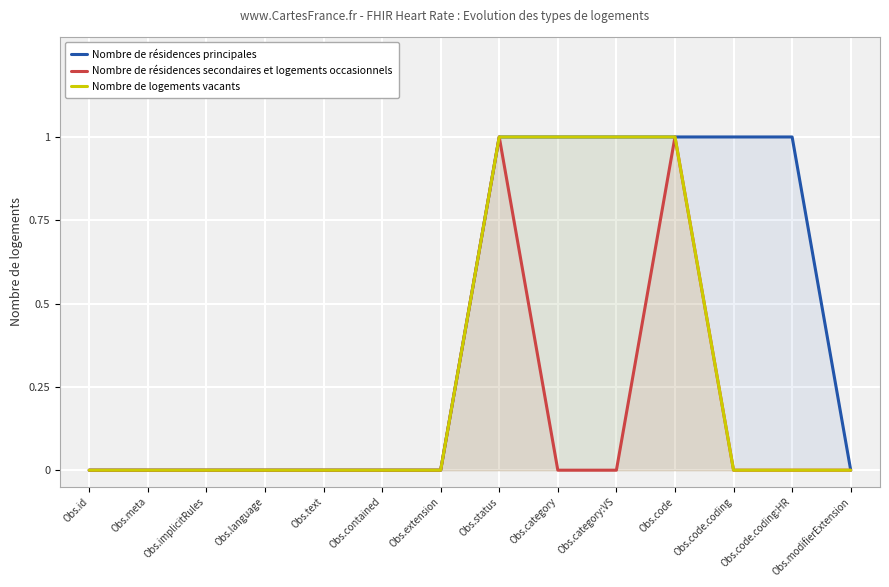

True or false: Nombre de résidences secondaires et logements occasionnels and Nombre de logements vacants cross at least once.

False